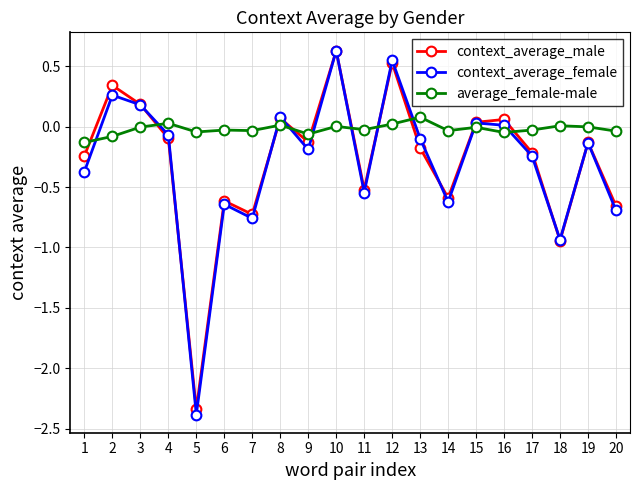

Is the value of context_average_male at 11 greater than the value of average_female-male at 10?

No